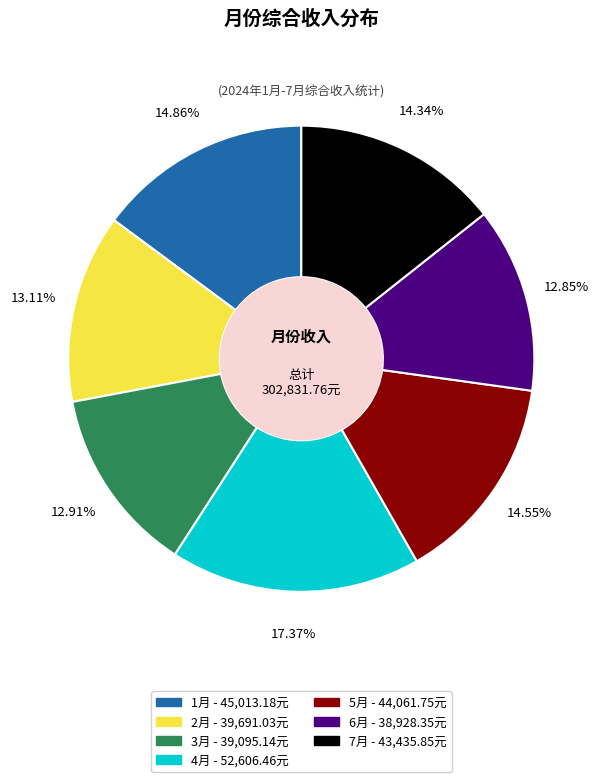

To the nearest percent, what portion does 4月 represent?

17%